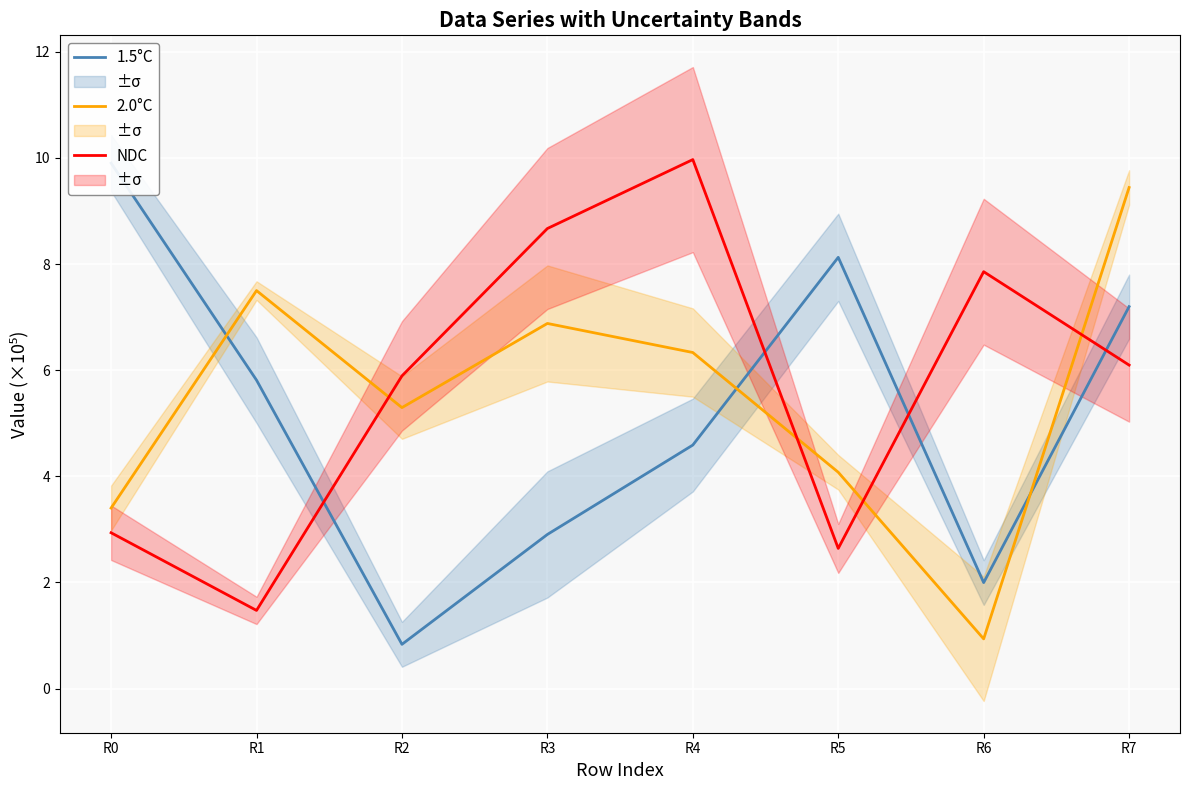

Count the number of data series in this chart.

3